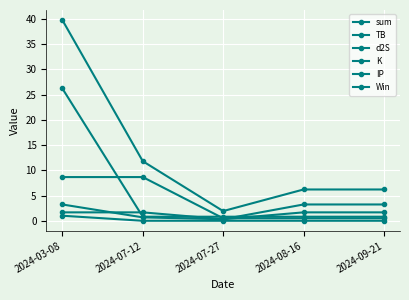

What is the maximum value for Win?

1.0